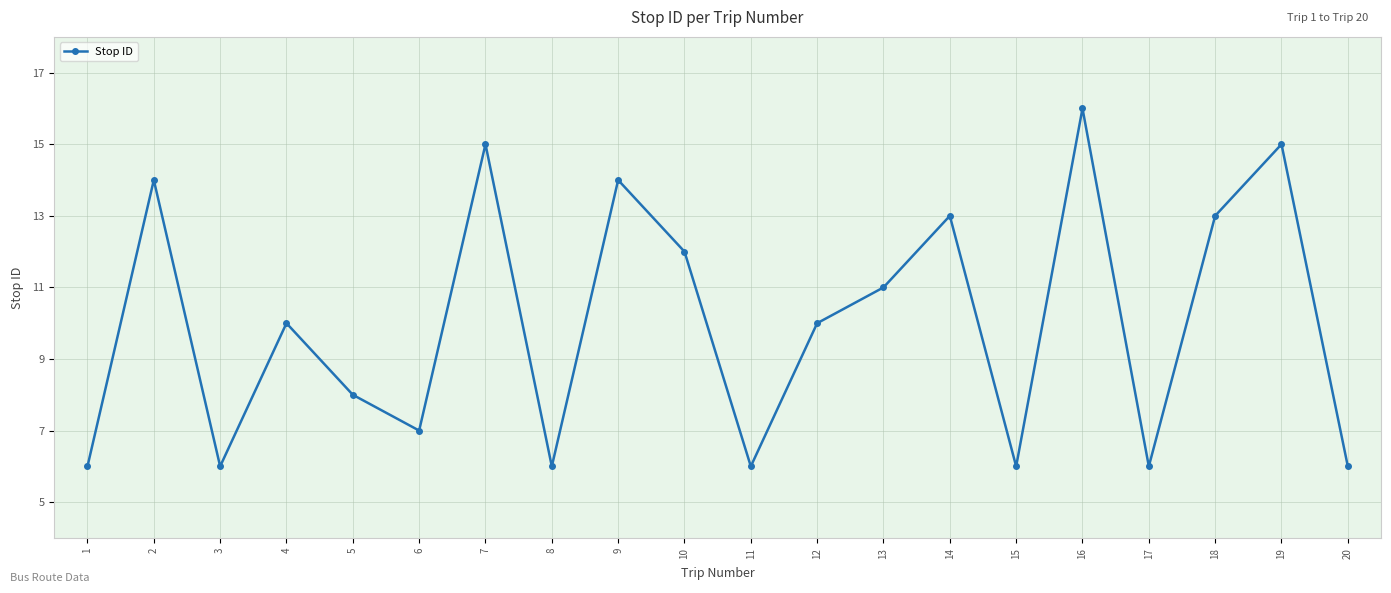

The value at 5 is 8. True or false?

True